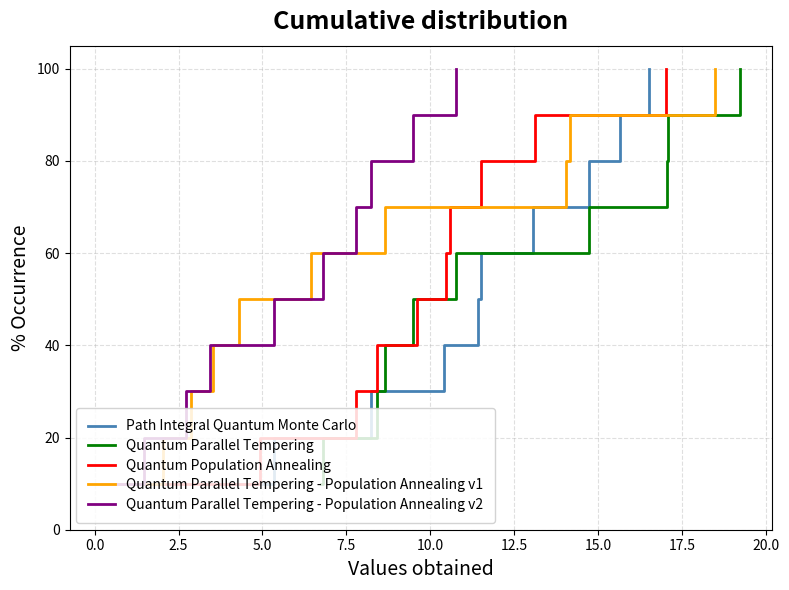

Which series has the largest total across all categories?

Path Integral Quantum Monte Carlo